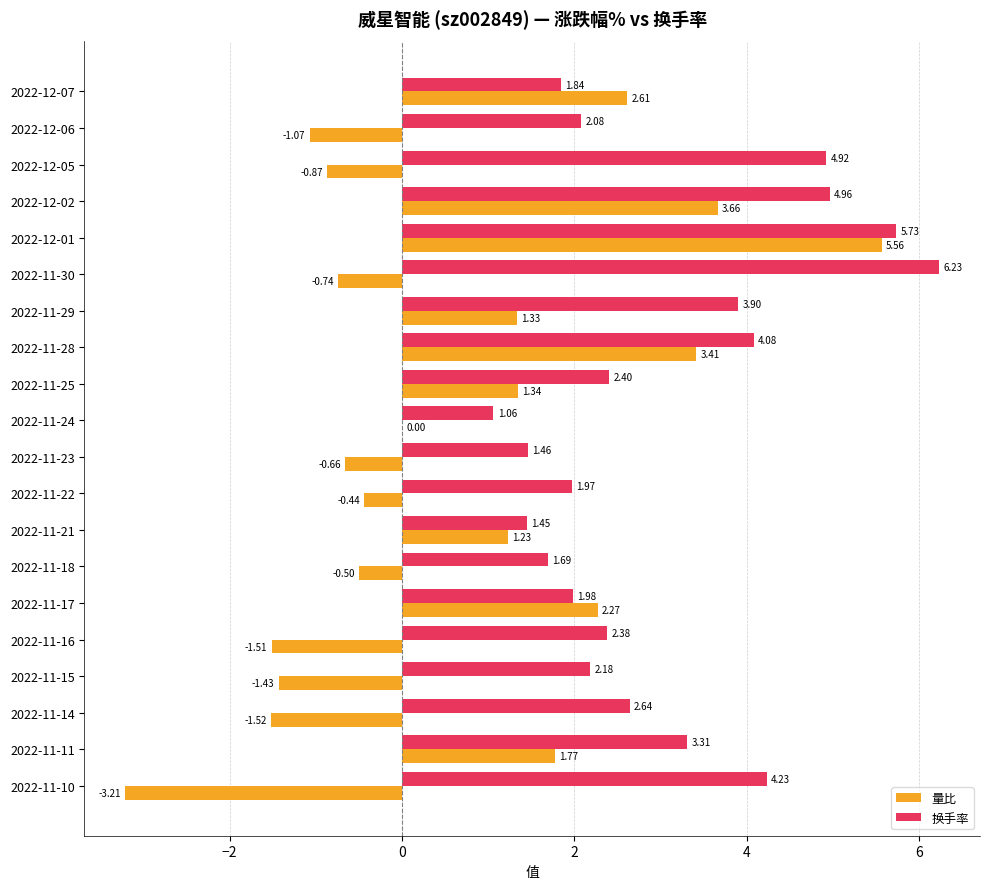

What is the sum of all 量比 values?

11.2